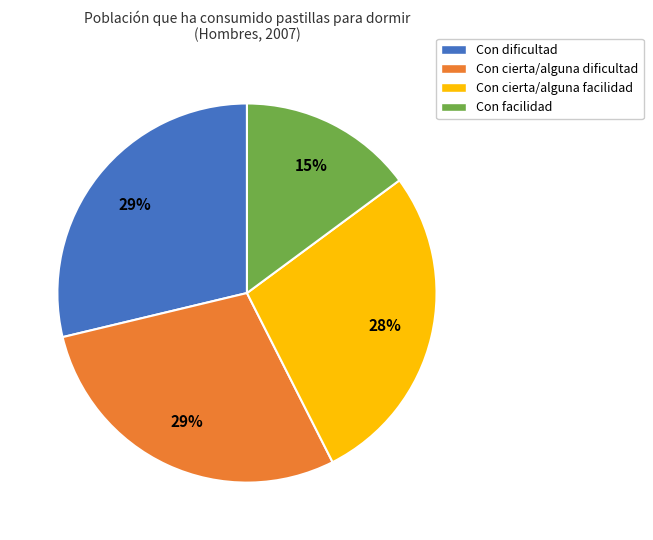

Count the number of slices in the pie.

4